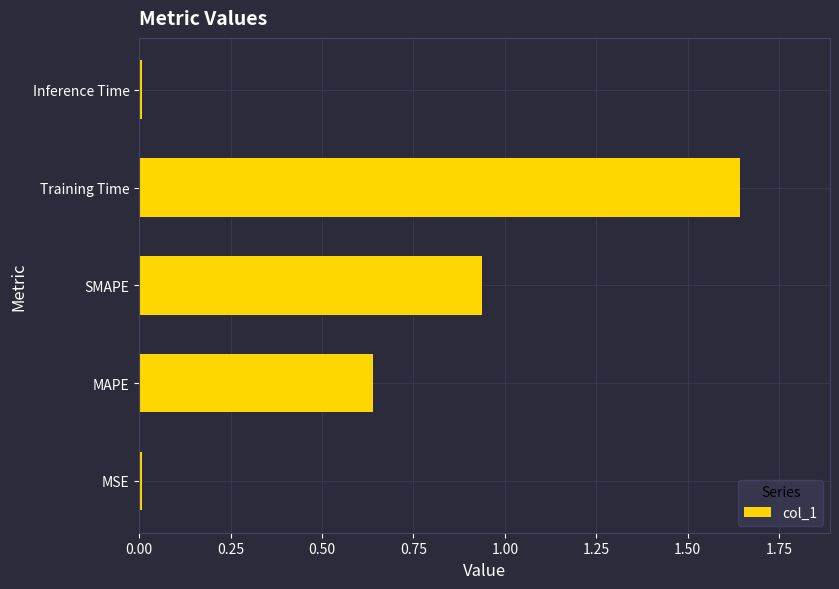

What is the sum of all values?

3.2